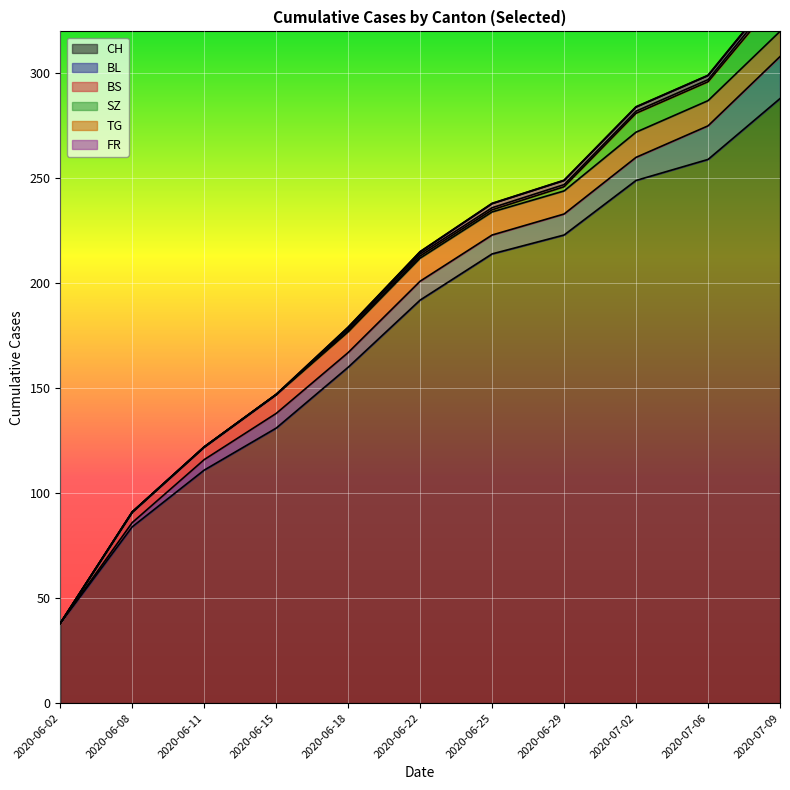

True or false: TG and BL cross at least once.

False